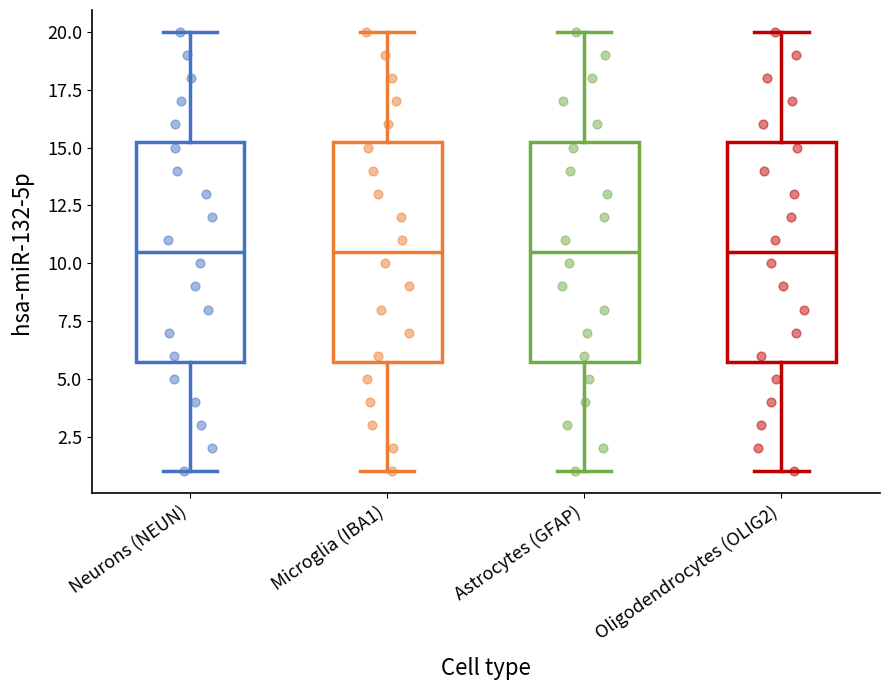

Reading left to right, read every box against the y-axis: the position of its median line, the range the box covers, and the ends of its whiskers. The values are not printed on the chart, so give them approximately, as read against the axis.

Neurons (NEUN): median 10.5, box 6.0 to 15.5, whiskers 1.0 to 20.0
Microglia (IBA1): median 10.5, box 6.0 to 15.5, whiskers 1.0 to 20.0
Astrocytes (GFAP): median 10.5, box 6.0 to 15.5, whiskers 1.0 to 20.0
Oligodendrocytes (OLIG2): median 10.5, box 6.0 to 15.5, whiskers 1.0 to 20.0